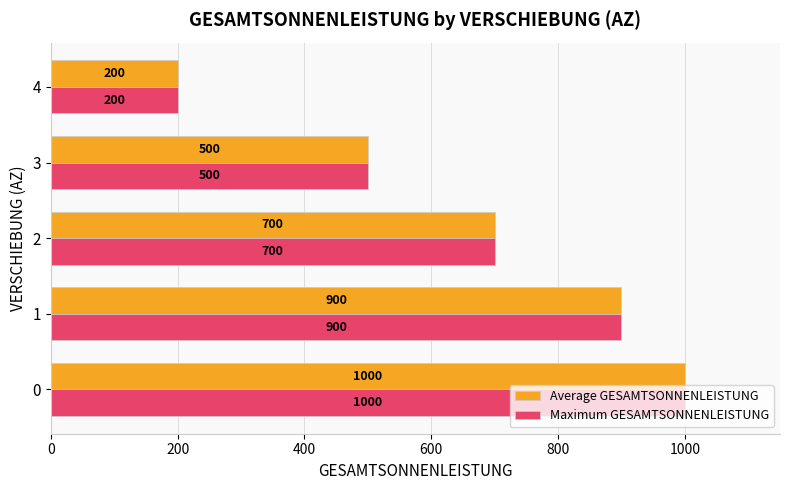

What is the total value across all series at 0?

2000